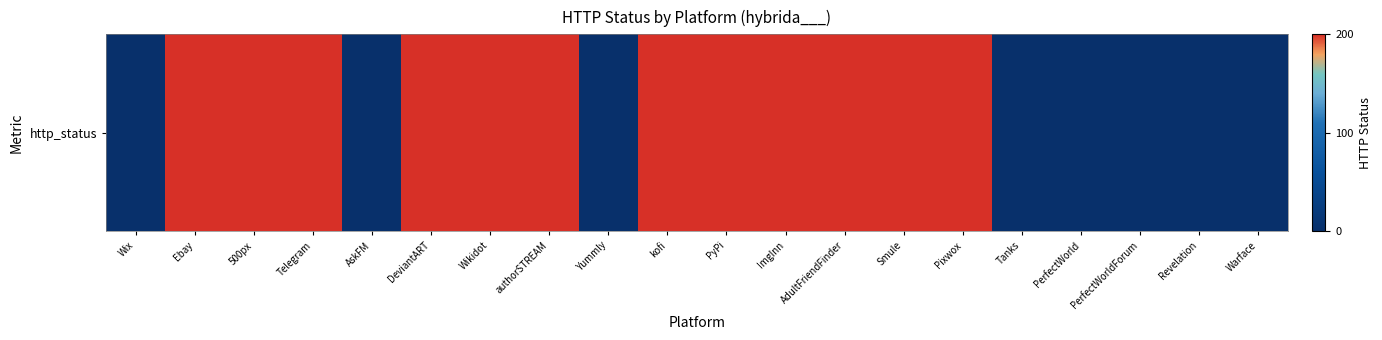

What is the maximum value shown in the chart?

200